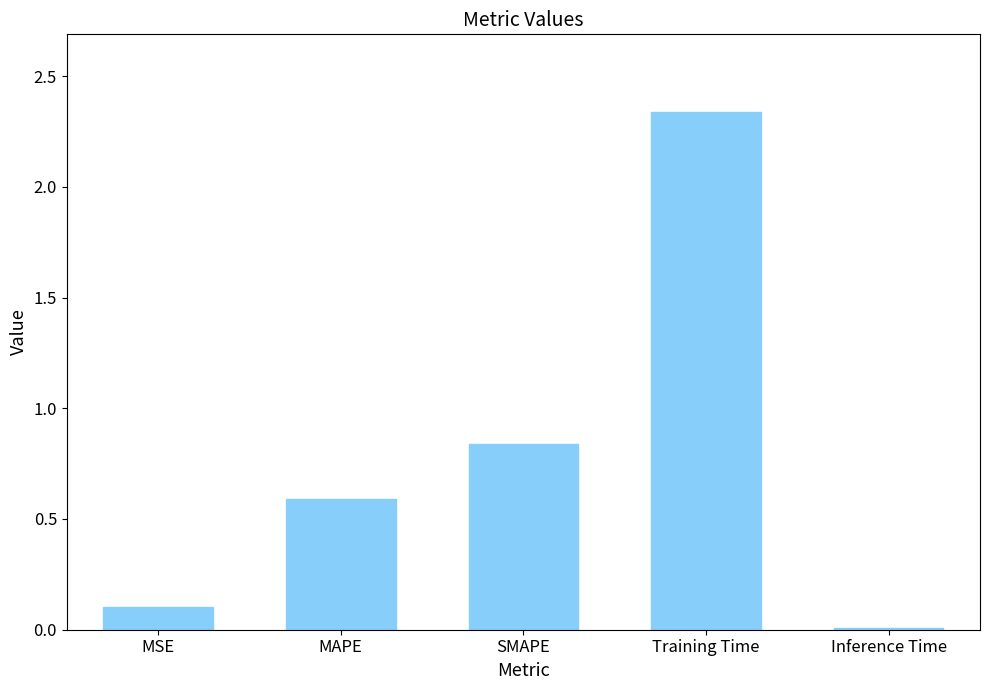

At which category does the chart reach its minimum across all series?

Inference Time